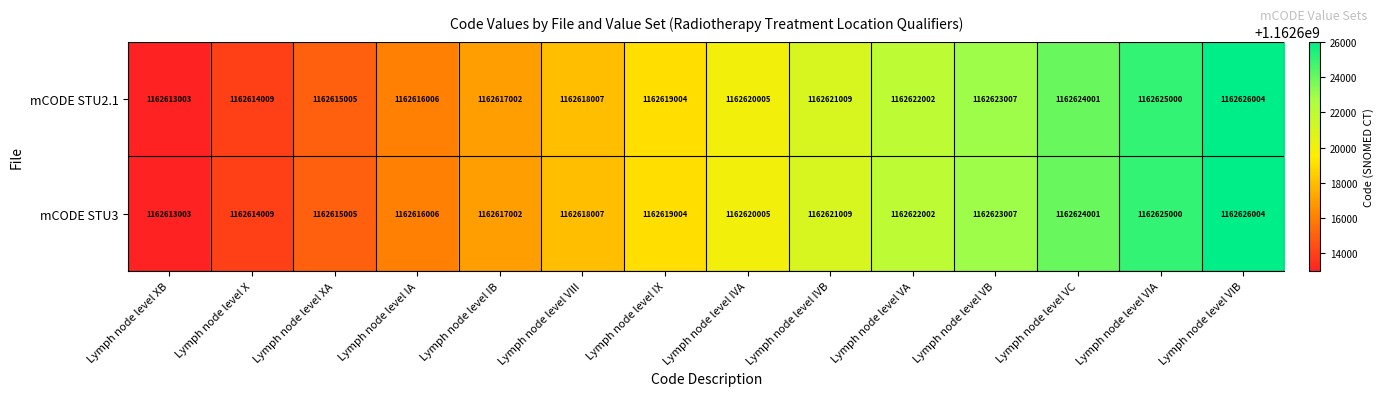

Read the mCODE STU2.1 value at Lymph node level IX.

1162619004